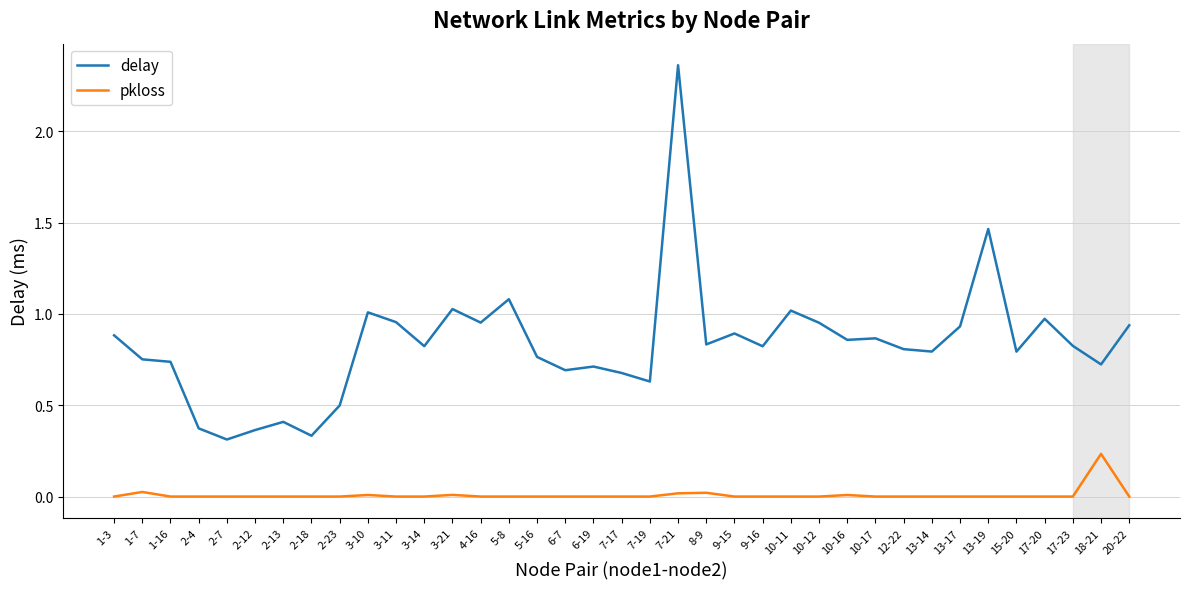

True or false: delay and pkloss intersect in this chart.

False